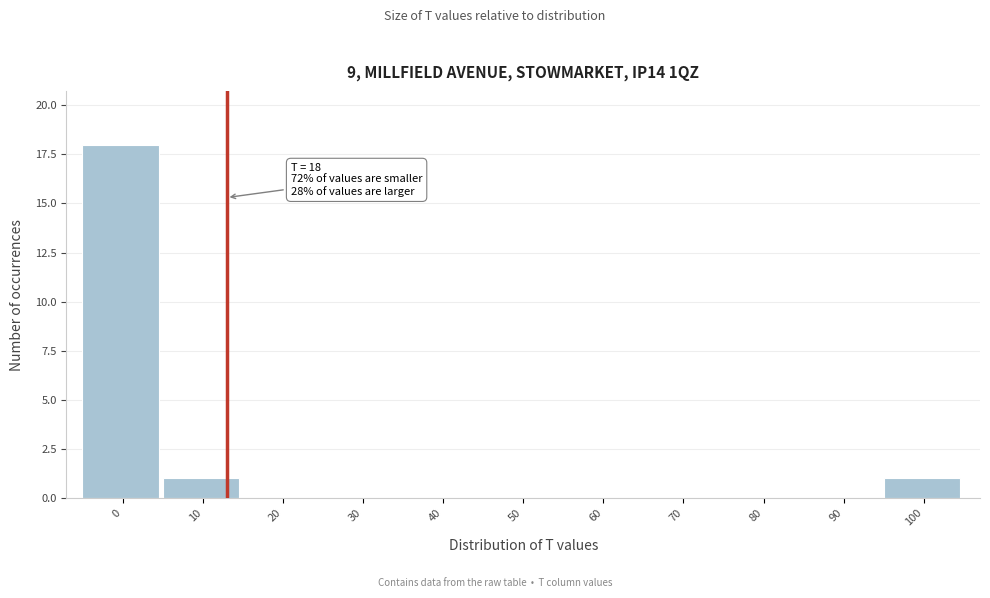

Reading left to right, extract all data points from this chart.

0=18	10=1	20=0	30=0	40=0	50=0	60=0	70=0	80=0	90=0	100=1